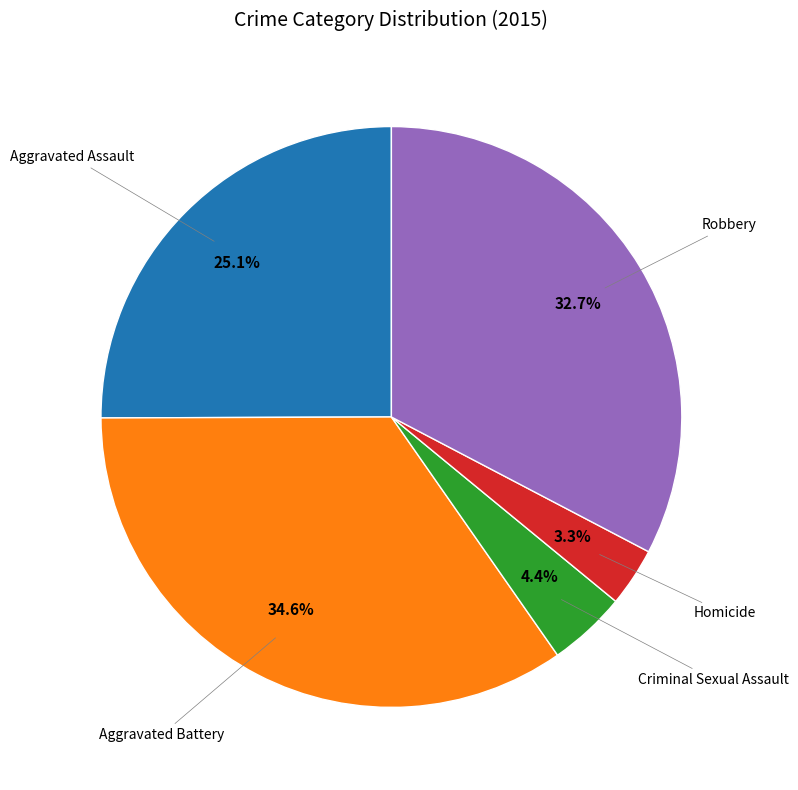

Is there a majority slice in this chart?

No